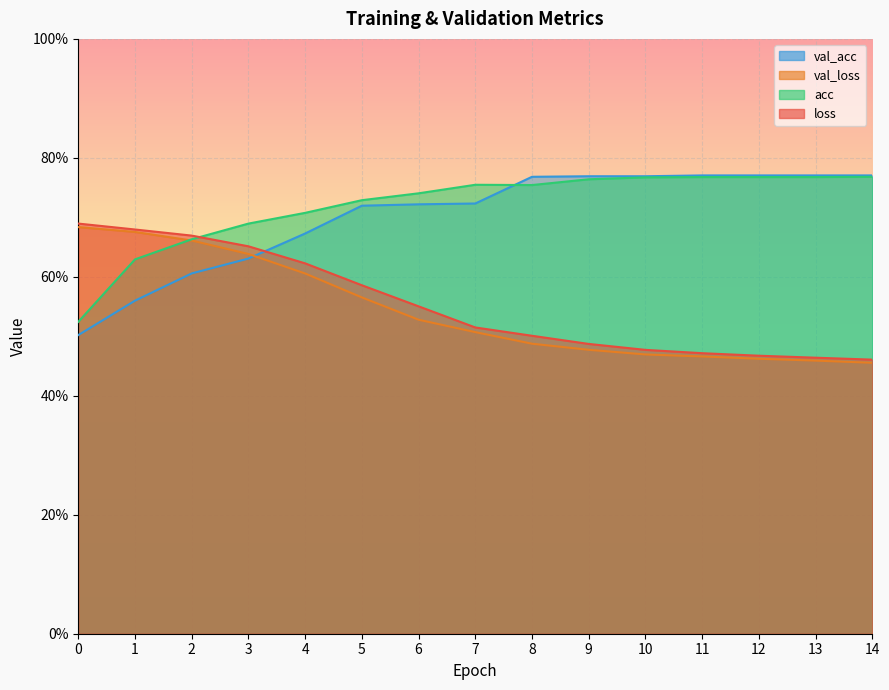

What is the difference between the maximum and minimum values in the loss series?

0.2